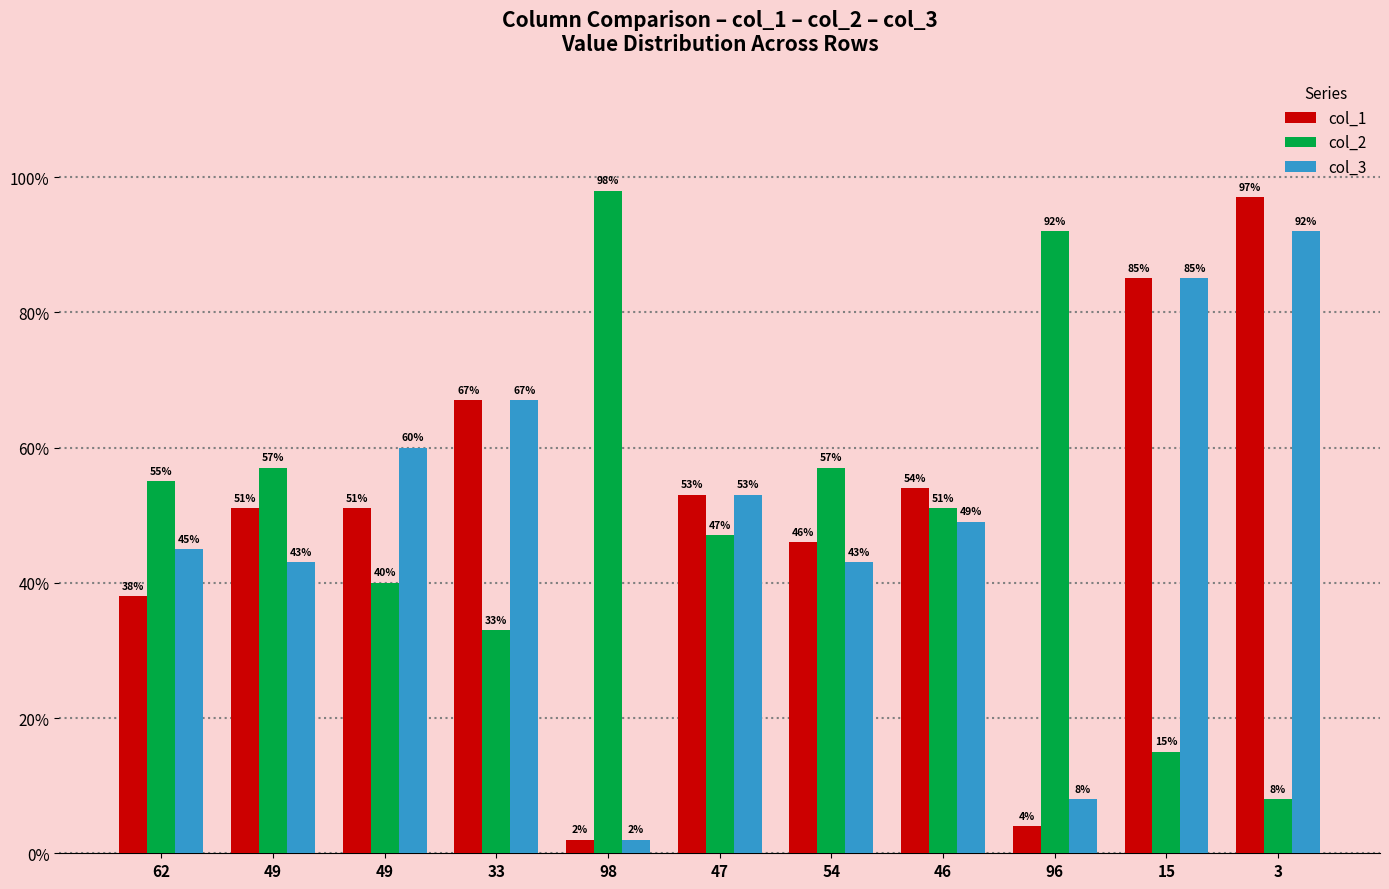

Count the number of data series in this chart.

3